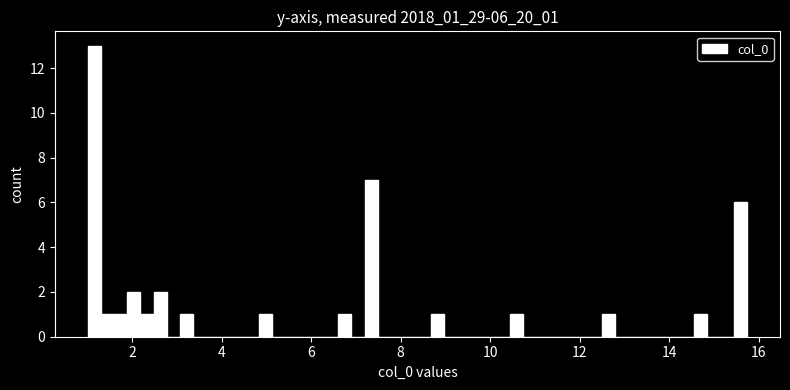

Around what value on the x-axis is the tallest bar? Give the approximate position of its centre, as read against the axis.

1.2